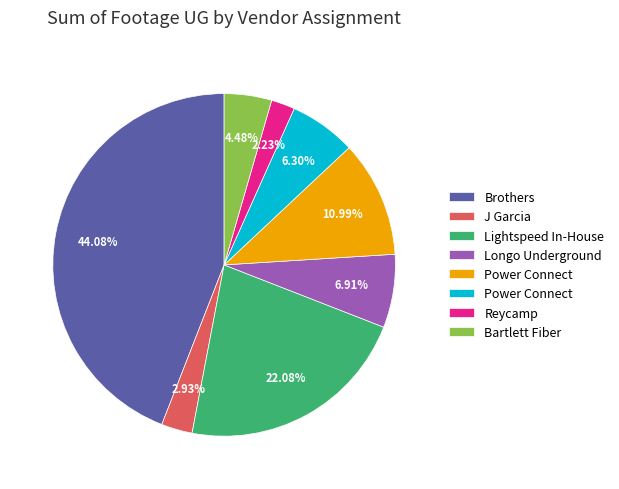

Is there any slice that represents more than half of the pie?

No